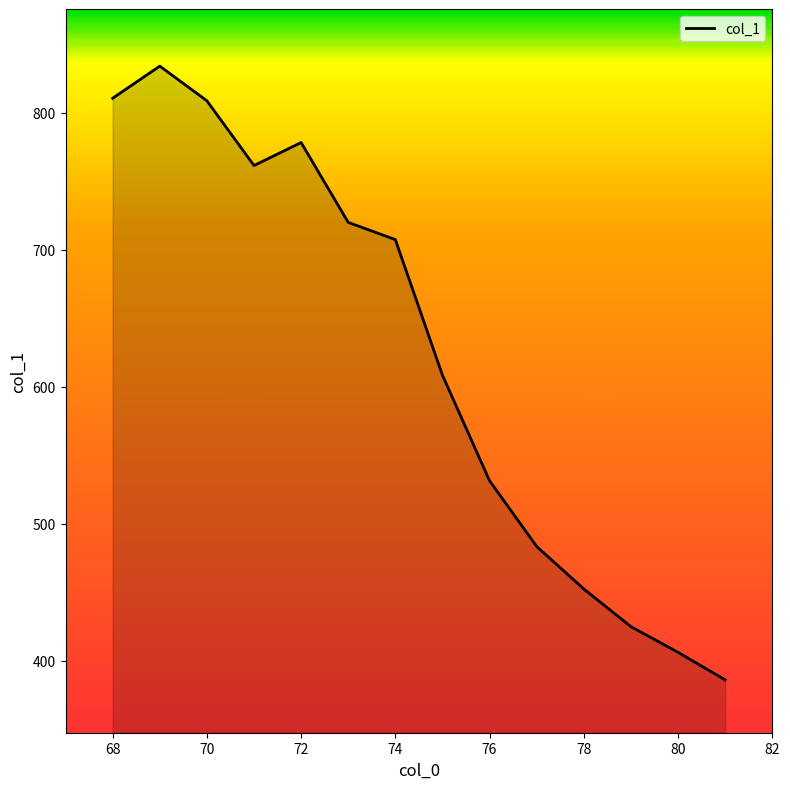

What is the difference between the maximum and minimum values?

448.0